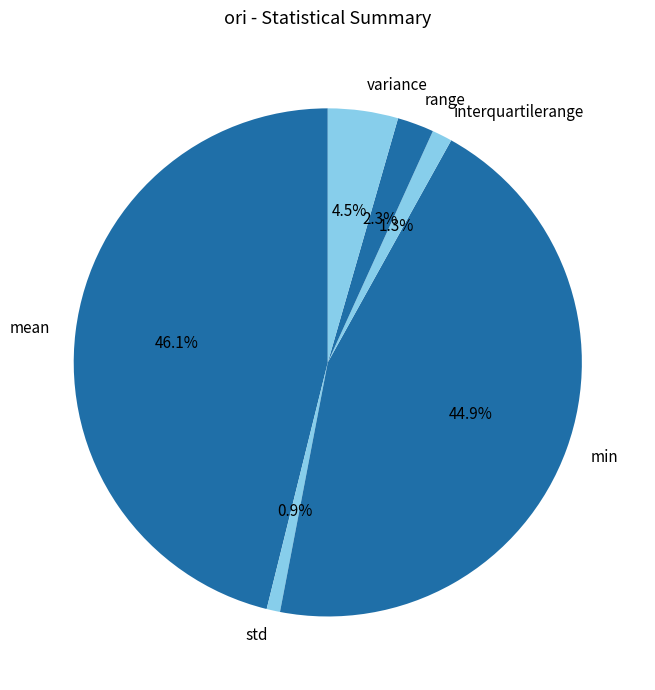

To the nearest percent, what is the difference between the largest and smallest slice percentages?

45%